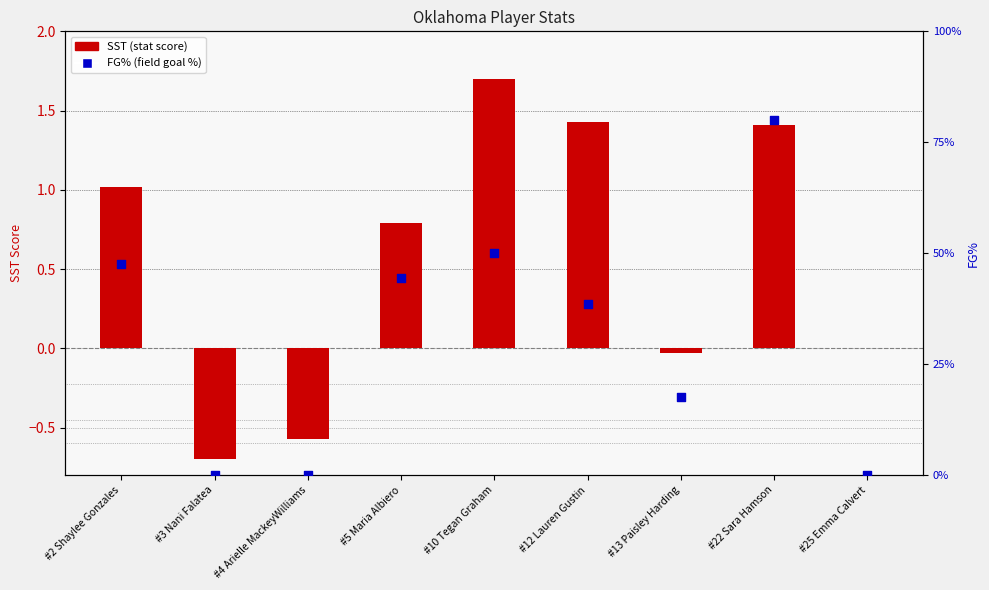

At how many categories does at least one series exceed 1?

4